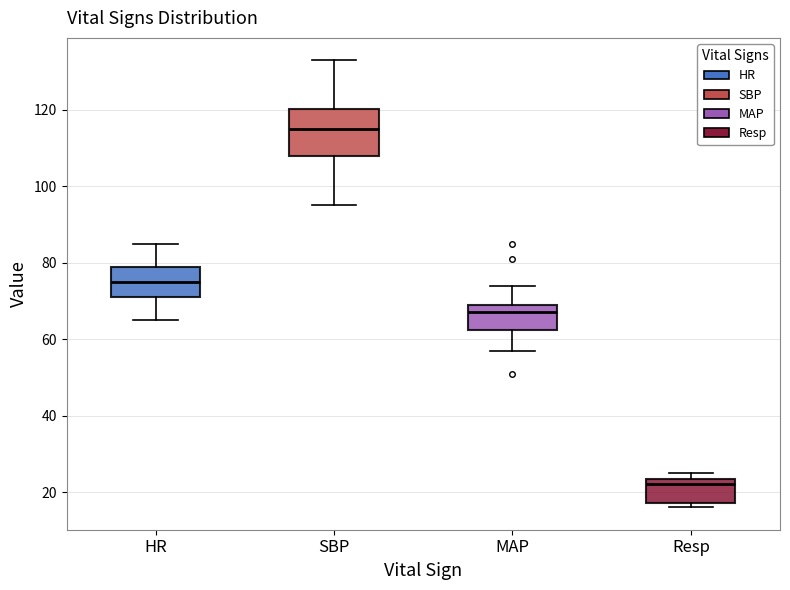

Reading left to right, read every box against the y-axis: the position of its median line, the range the box covers, and the ends of its whiskers. The values are not printed on the chart, so give them approximately, as read against the axis.

HR: median 76, box 72 to 80, whiskers 66 to 86
SBP: median 116, box 108 to 120, whiskers 96 to 134
MAP: median 68, box 62 to 70, whiskers 58 to 74
Resp: median 22, box 18 to 24, whiskers 16 to 26